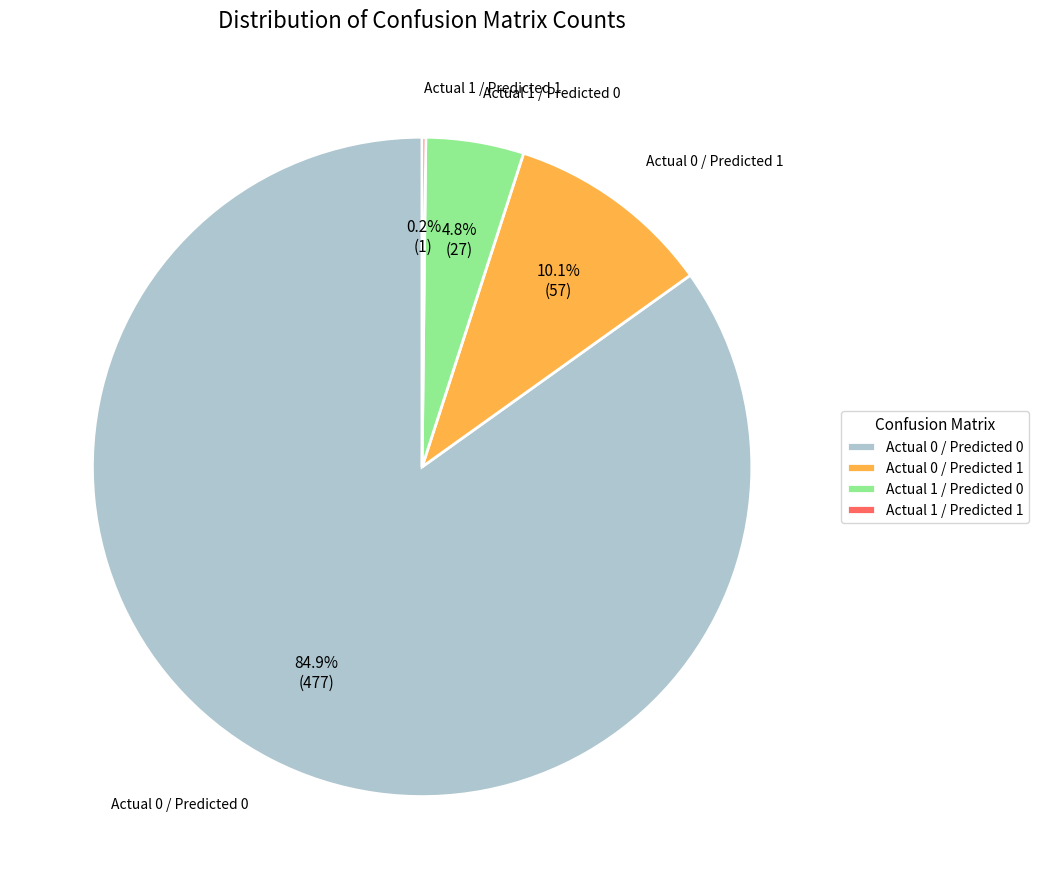

Which category accounts for the majority?

Actual 0 / Predicted 0